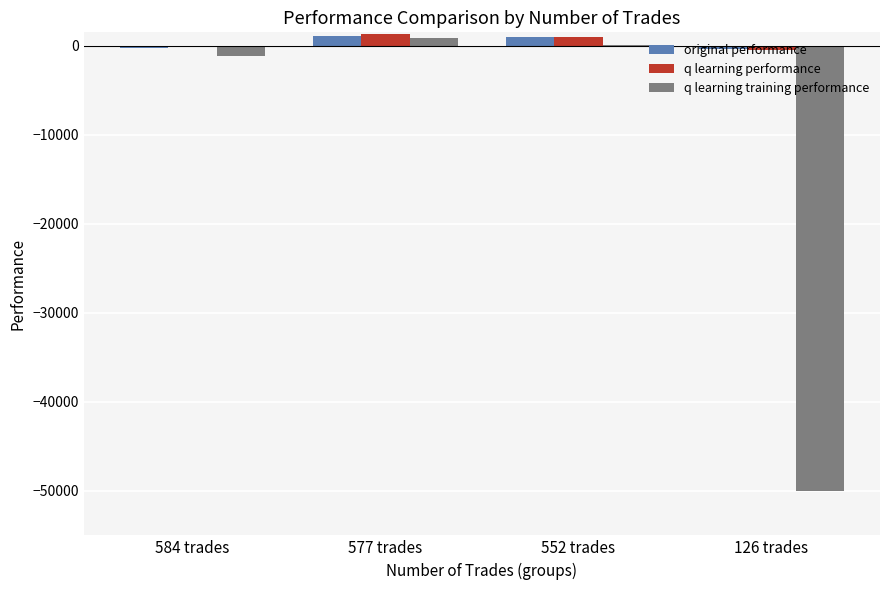

What is the approximate value of original performance at 552 trades?

975.2